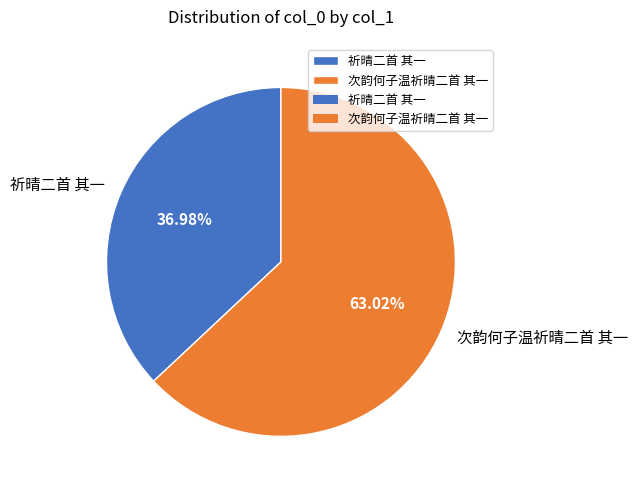

To the nearest percent, what is the average slice percentage?

50%